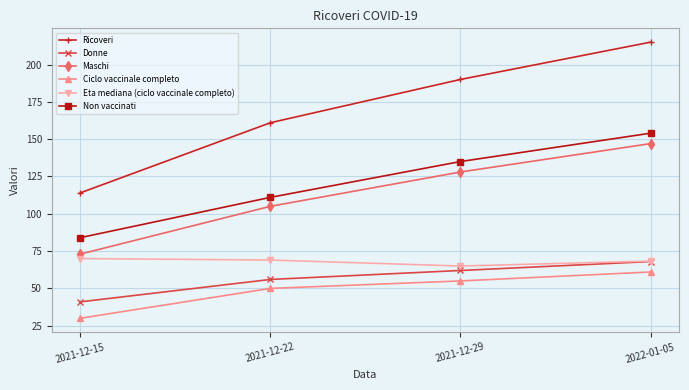

What is the label of the 4th point from the left?

2022-01-05